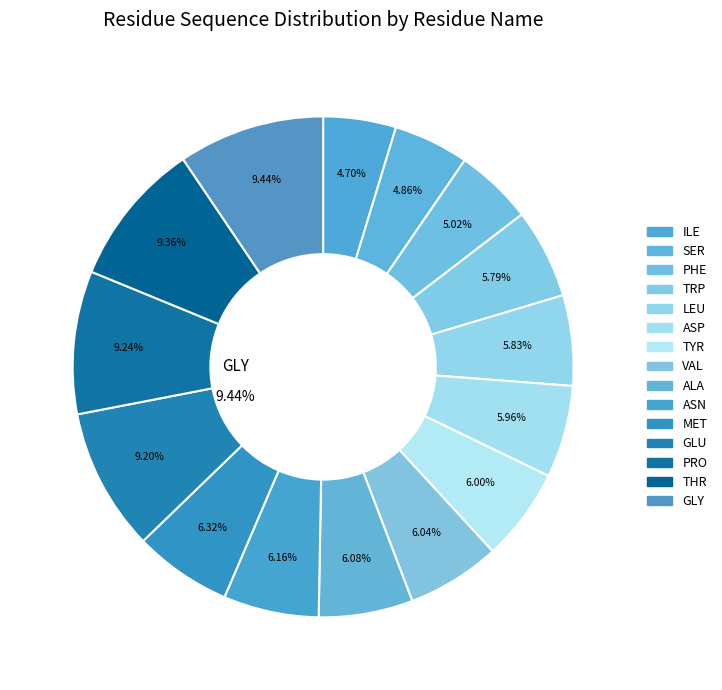

Does TRP represent more than half of the total?

No